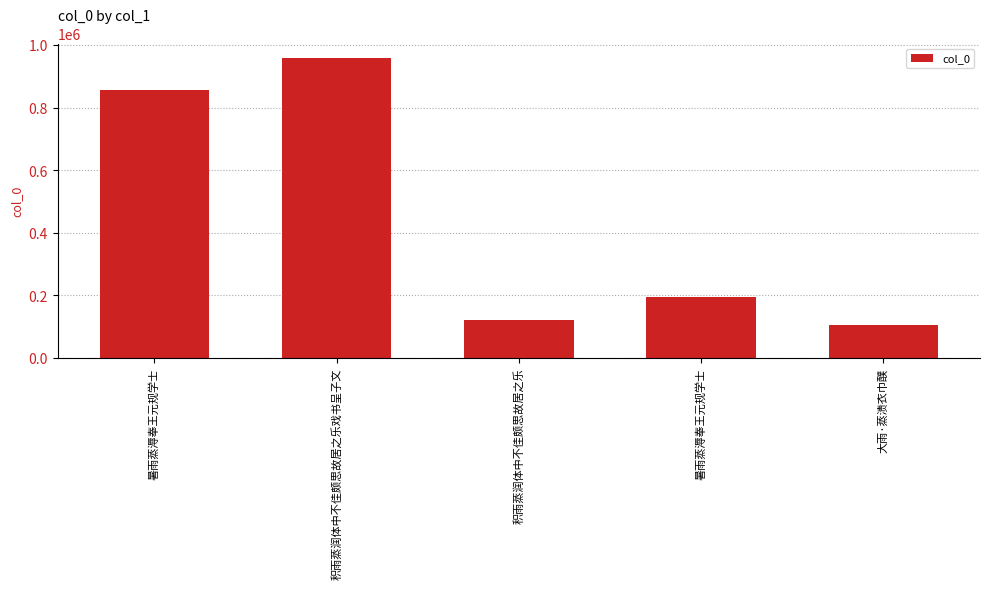

How many distinct data groups are displayed?

1